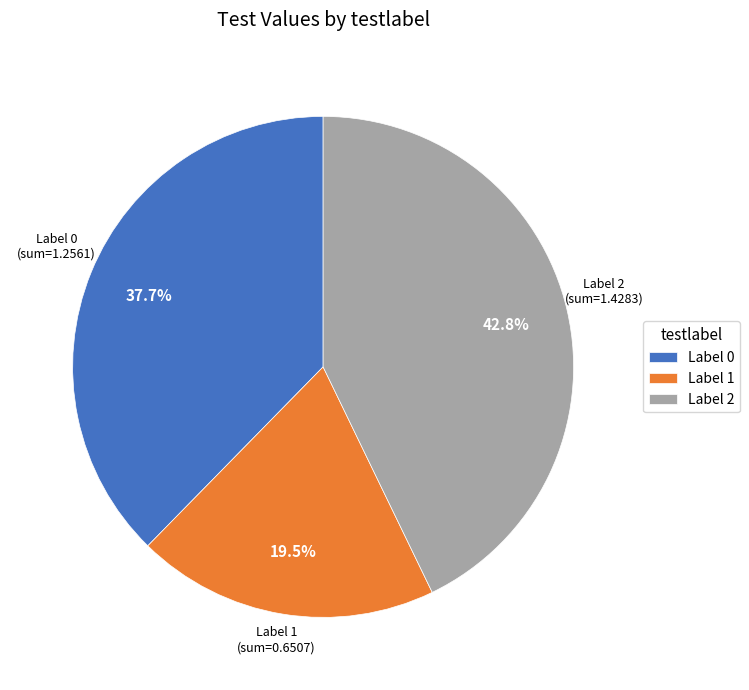

Is Label 2 the majority of the pie?

No